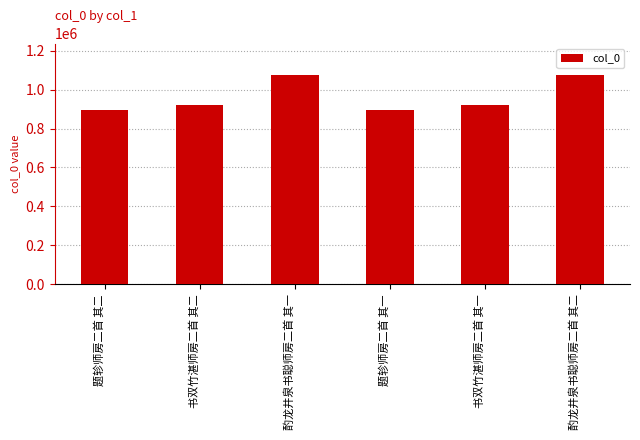

How many categories are shown in the chart?

6